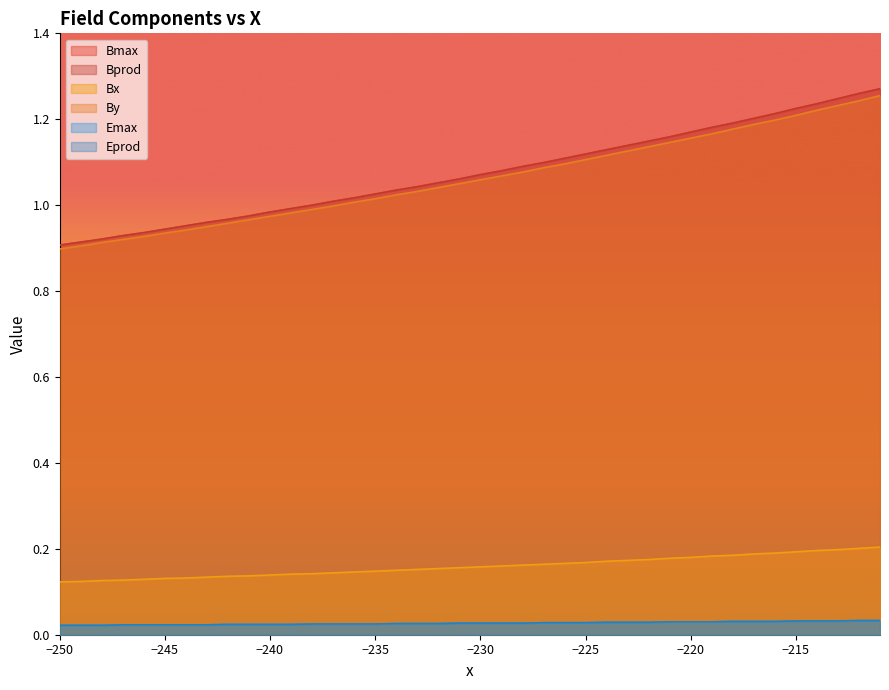

How many data points does each series have?

40